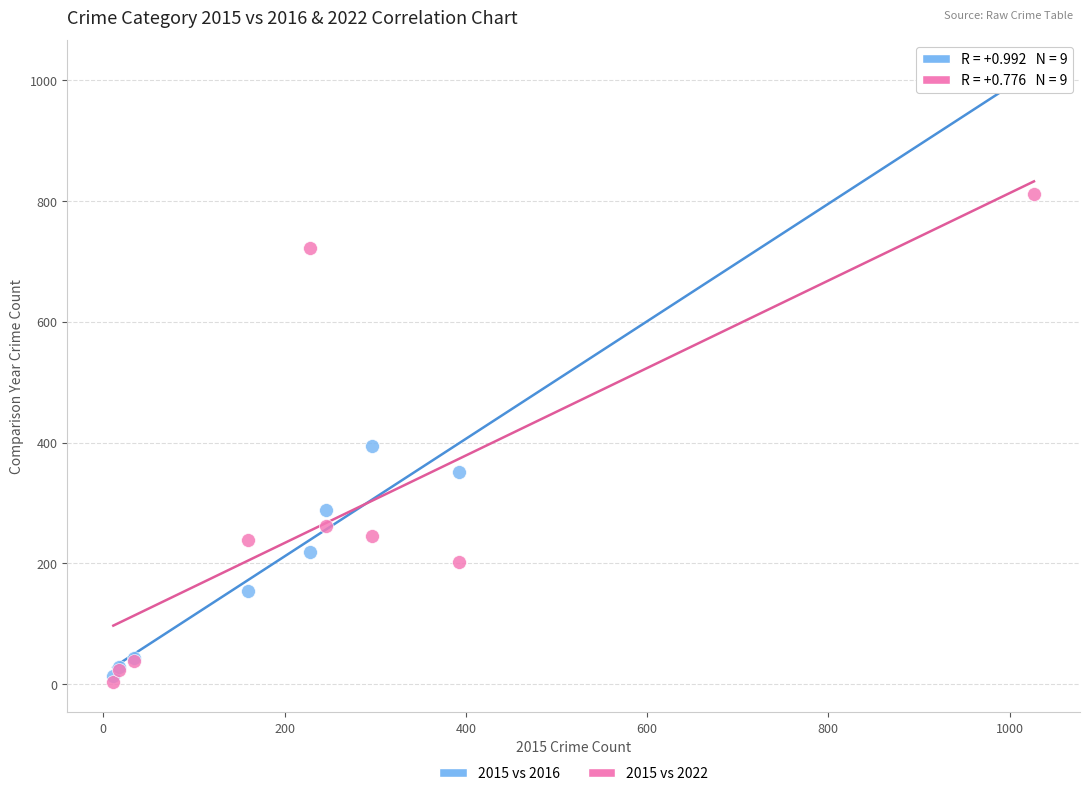

Across all series, what Y value is closest to 506?

394